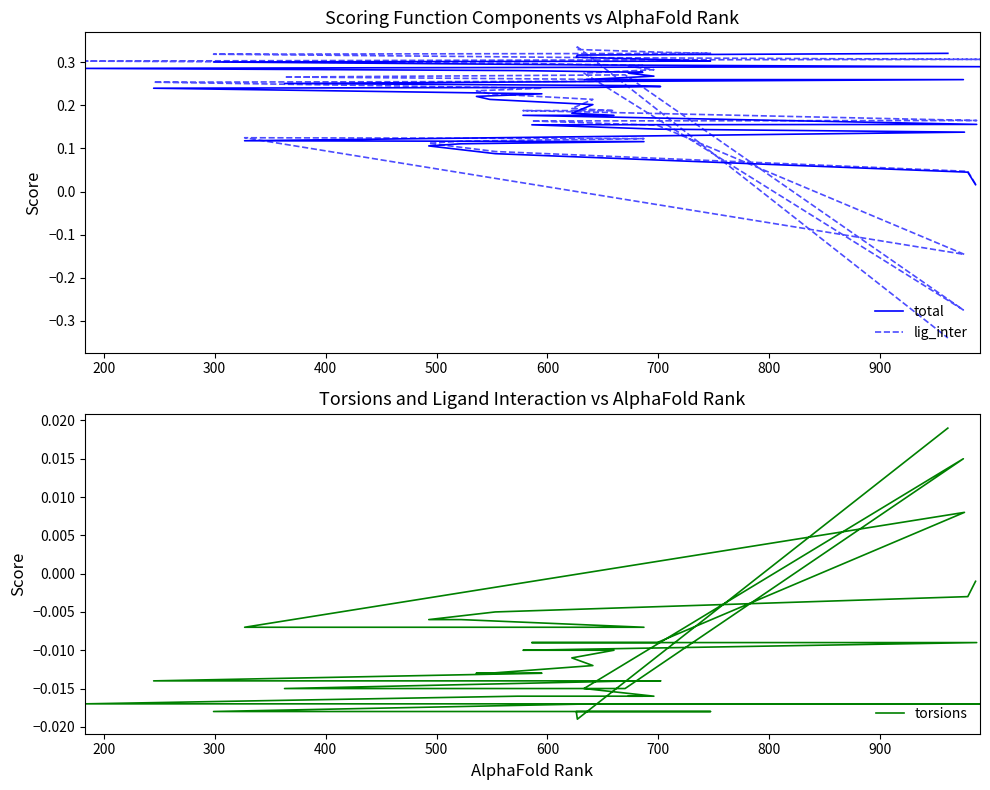

Rank the series at 700 from lowest to highest value.

torsions, total, lig_inter